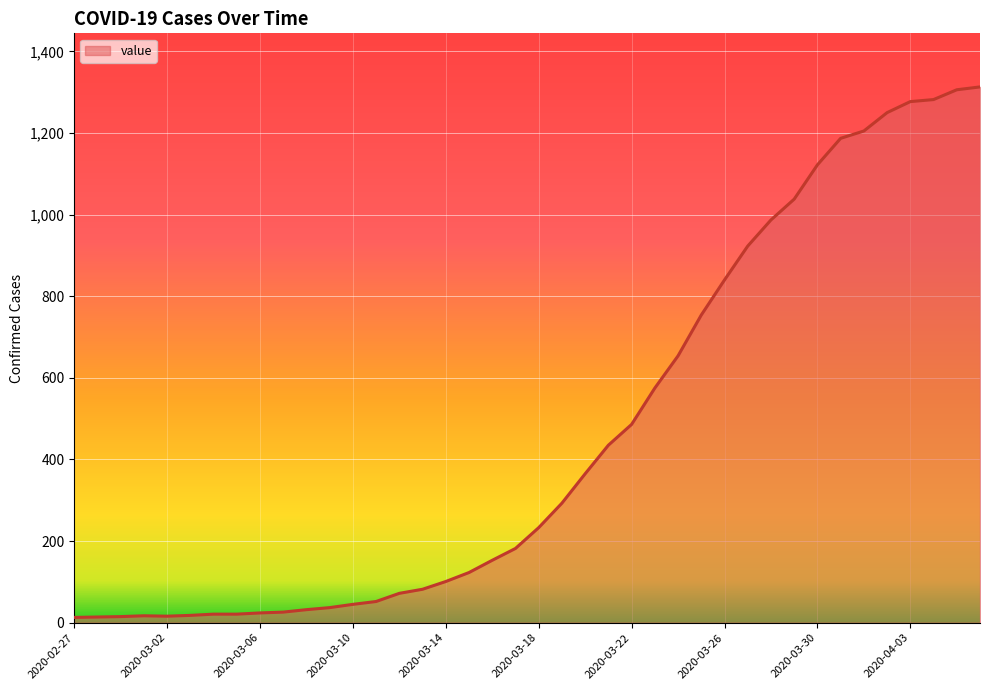

What is the maximum value shown in the chart?

1313